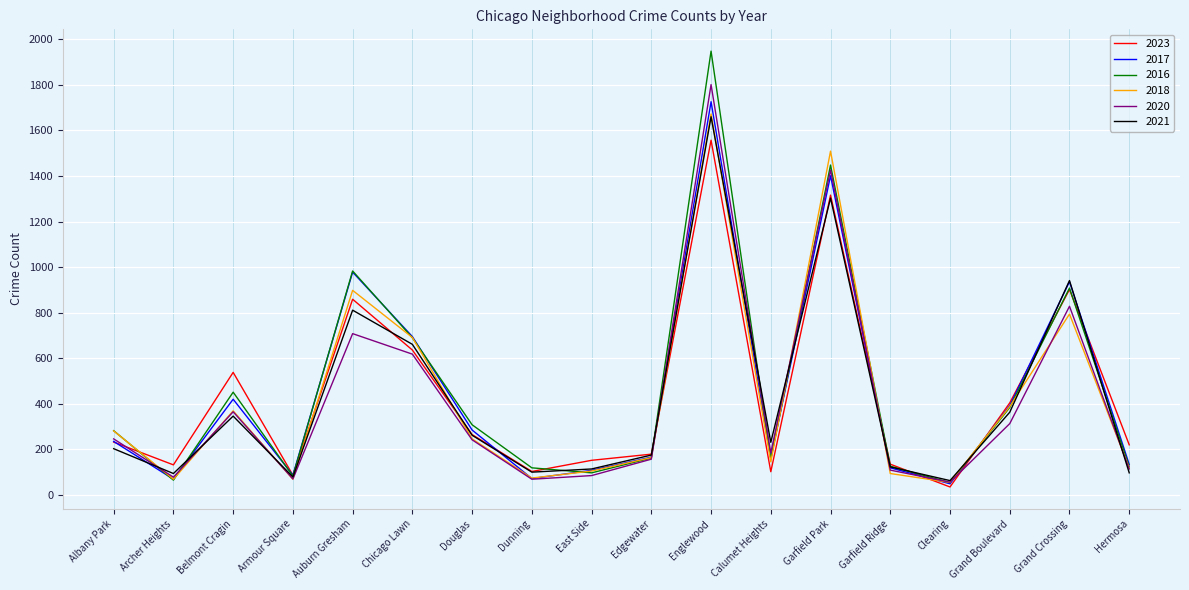

Which category has the highest value in the 2017 series?

Englewood